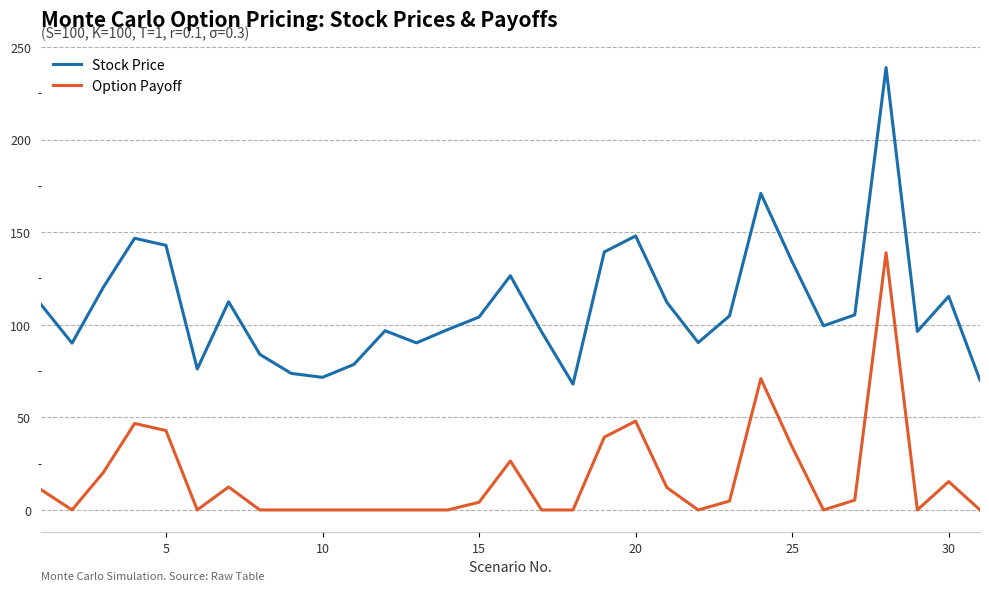

True or false: Stock Price has more than 2 interior local peaks.

True